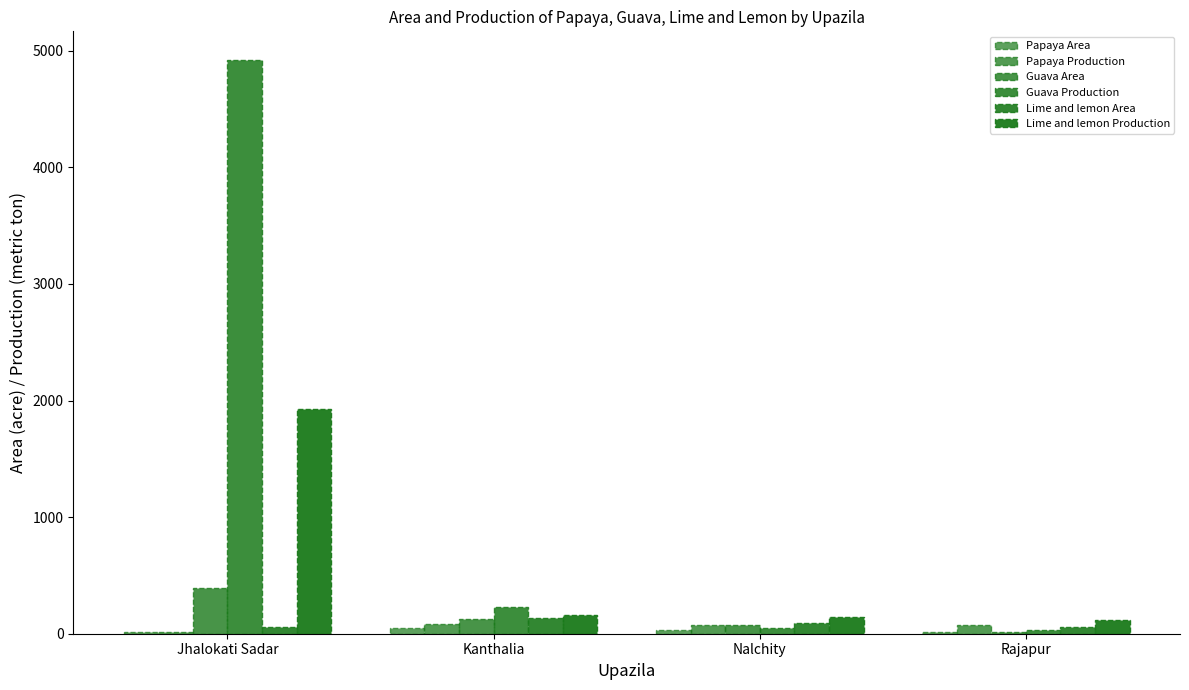

List the labels in order of Lime and lemon Area value, smallest first.

Rajapur, Jhalokati Sadar, Nalchity, Kanthalia